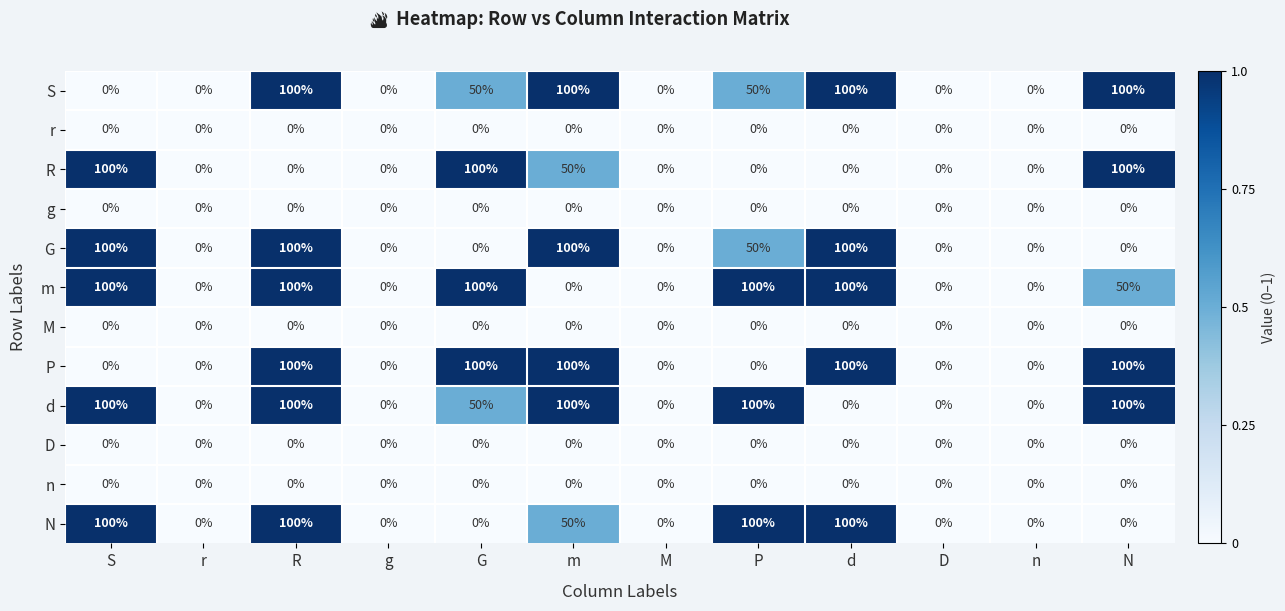

At which category is the sum across all series the highest?

R